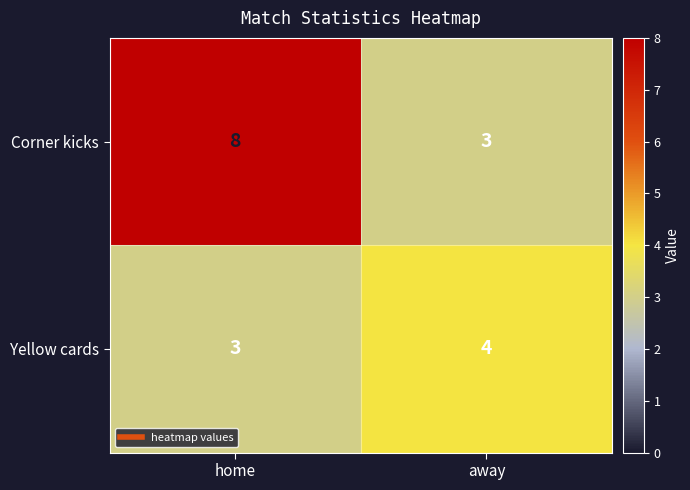

Reading left to right, extract all data points from this chart.

Corner kicks: 8	3
Yellow cards: 3	4